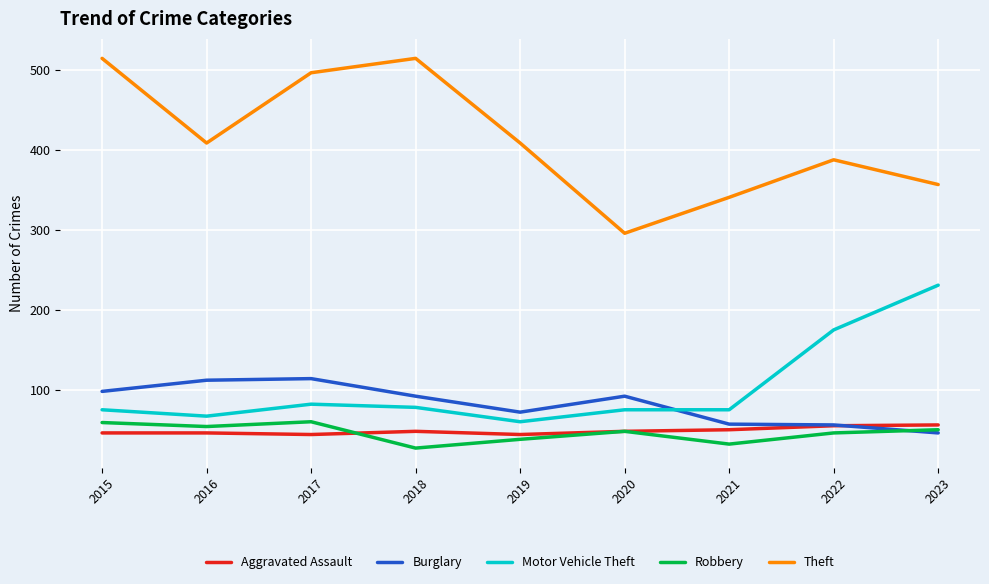

Which label corresponds to the smallest value in the chart?

2018